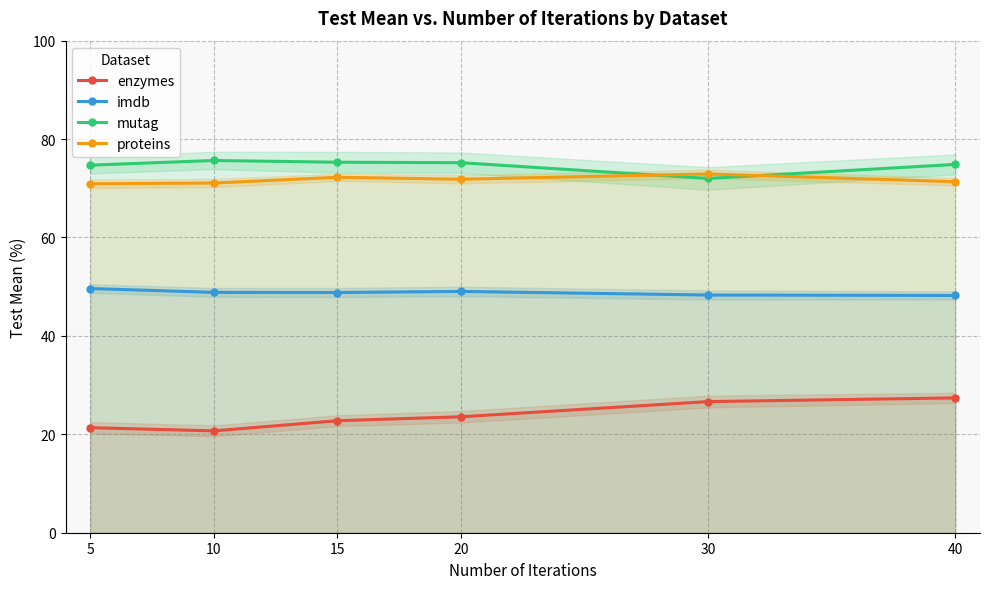

Read the enzymes value at 5.

21.4